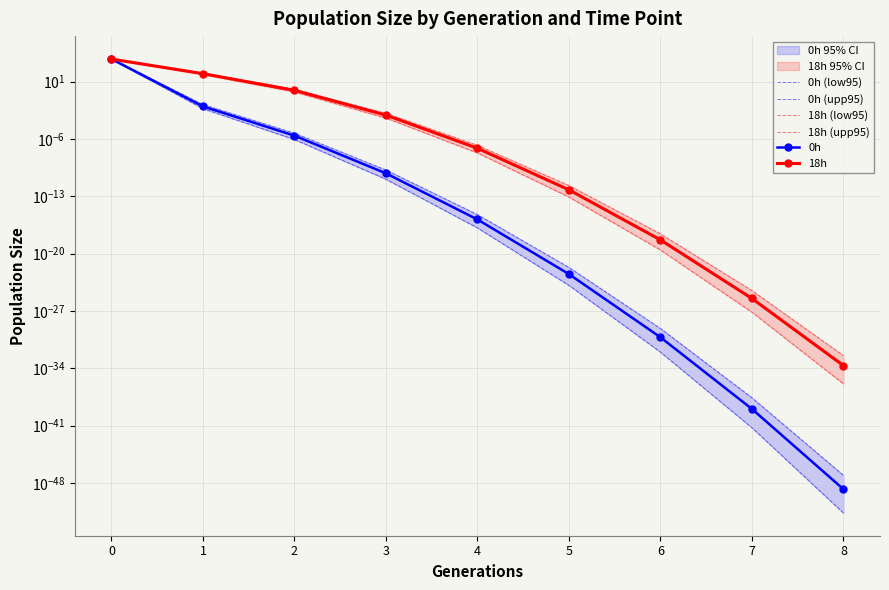

At 6, list the series in order from largest to smallest.

18h (upp95), 18h, 18h (low95), 0h (upp95), 0h, 0h (low95)